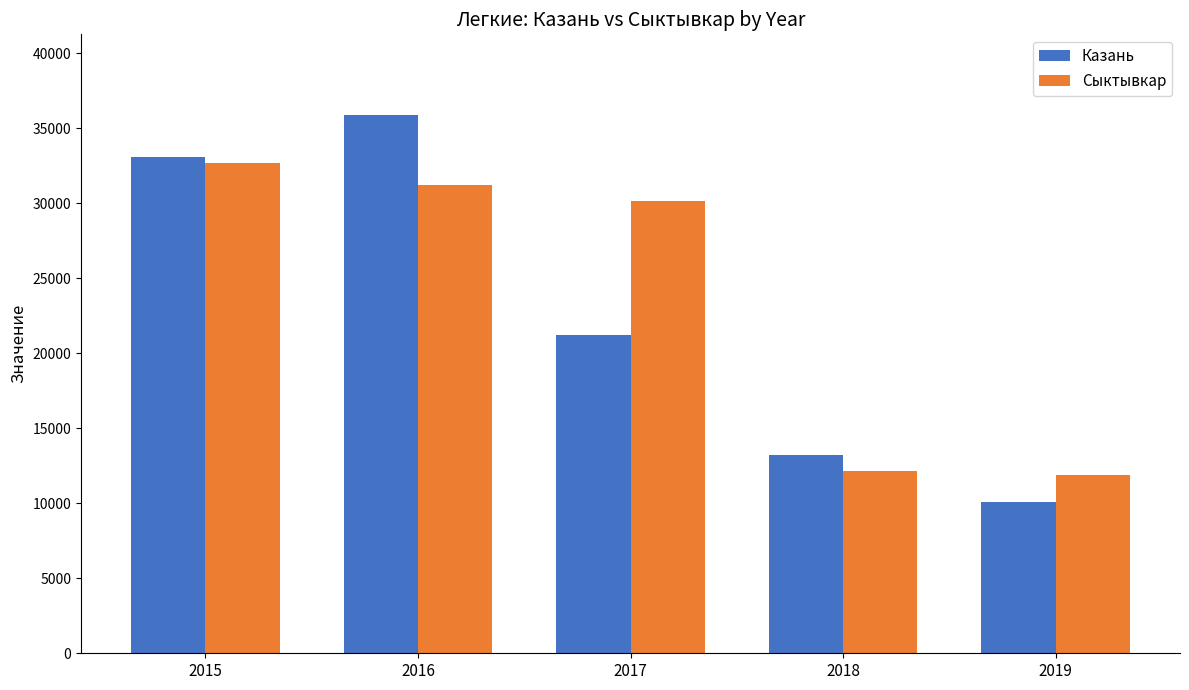

What is the minimum value for Казань?

10097